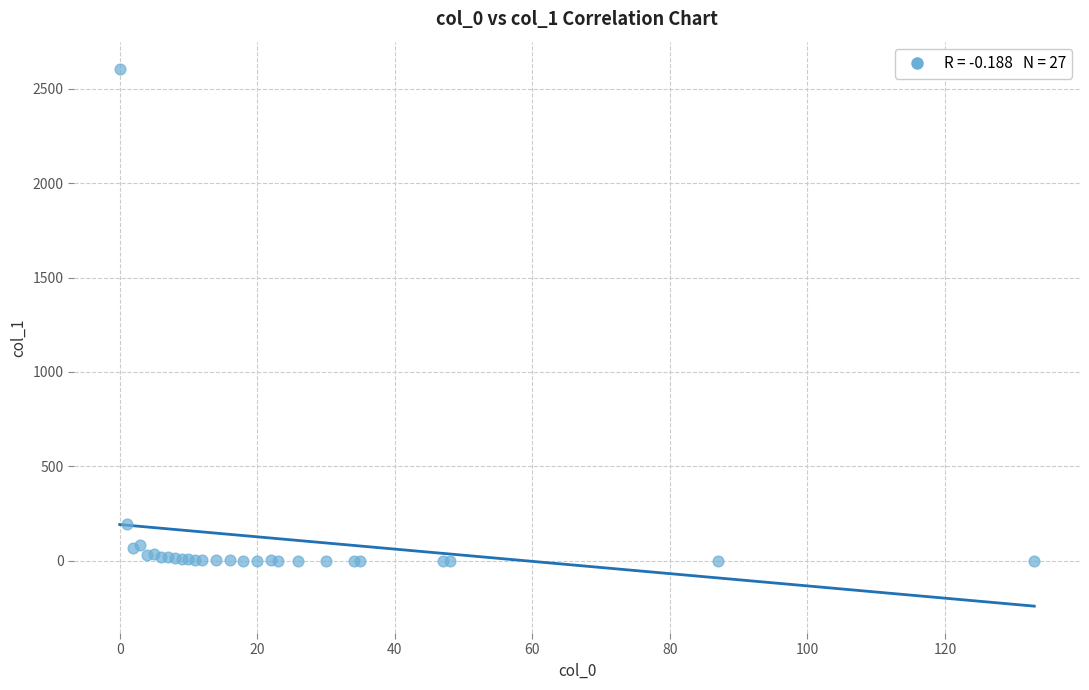

What Y value in the scatter plot is closest to 1304?

197